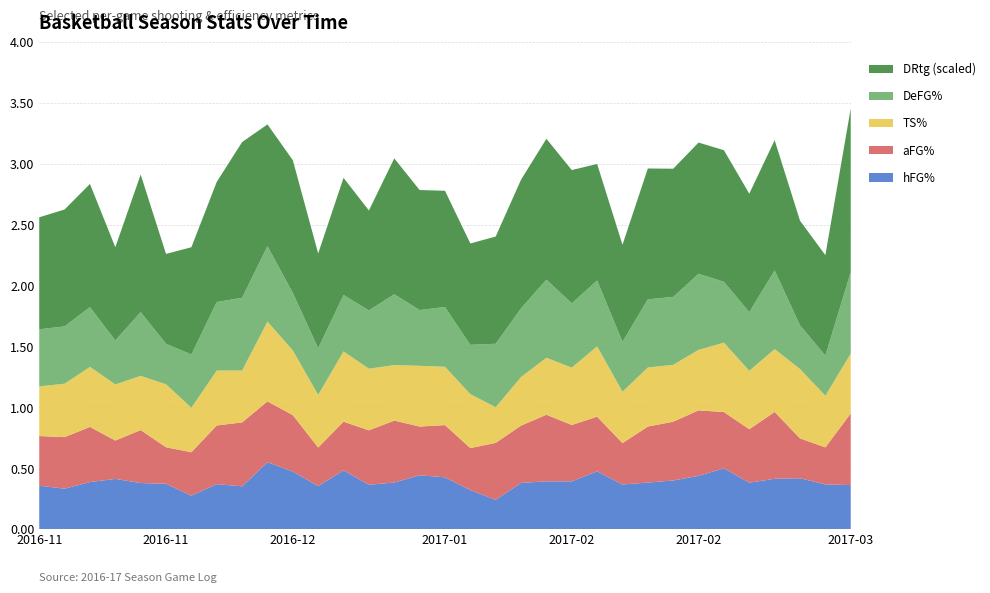

Reading left to right, transcribe all the data shown in this chart.

hFG%: 2016-11-11=0.4	2016-11-13=0.3	2016-11-16=0.4	2016-11-19=0.4	2016-11-22=0.4	2016-11-25=0.4	2016-12-01=0.3	2016-12-03=0.4	2016-12-07=0.4	2016-12-10=0.6	2016-12-18=0.5	2016-12-21=0.4	2016-12-29=0.5	2017-01-01=0.4	2017-01-05=0.4	2017-01-07=0.4	2017-01-12=0.4	2017-01-14=0.3	2017-01-21=0.2	2017-01-26=0.4	2017-01-28=0.4	2017-02-02=0.4	2017-02-04=0.5	2017-02-09=0.4	2017-02-11=0.4	2017-02-16=0.4	2017-02-18=0.4	2017-02-23=0.5	2017-02-25=0.4	2017-03-02=0.4	2017-03-04=0.4	2017-03-08=0.4	2017-03-09=0.4
aFG%: 2016-11-11=0.4	2016-11-13=0.4	2016-11-16=0.5	2016-11-19=0.3	2016-11-22=0.4	2016-11-25=0.3	2016-12-01=0.4	2016-12-03=0.5	2016-12-07=0.5	2016-12-10=0.5	2016-12-18=0.5	2016-12-21=0.3	2016-12-29=0.4	2017-01-01=0.4	2017-01-05=0.5	2017-01-07=0.4	2017-01-12=0.4	2017-01-14=0.3	2017-01-21=0.5	2017-01-26=0.5	2017-01-28=0.5	2017-02-02=0.5	2017-02-04=0.4	2017-02-09=0.3	2017-02-11=0.5	2017-02-16=0.5	2017-02-18=0.5	2017-02-23=0.5	2017-02-25=0.4	2017-03-02=0.5	2017-03-04=0.3	2017-03-08=0.3	2017-03-09=0.6
TS%: 2016-11-11=0.4	2016-11-13=0.4	2016-11-16=0.5	2016-11-19=0.5	2016-11-22=0.4	2016-11-25=0.5	2016-12-01=0.4	2016-12-03=0.5	2016-12-07=0.4	2016-12-10=0.7	2016-12-18=0.5	2016-12-21=0.4	2016-12-29=0.6	2017-01-01=0.5	2017-01-05=0.5	2017-01-07=0.5	2017-01-12=0.5	2017-01-14=0.4	2017-01-21=0.3	2017-01-26=0.4	2017-01-28=0.5	2017-02-02=0.5	2017-02-04=0.6	2017-02-09=0.4	2017-02-11=0.5	2017-02-16=0.5	2017-02-18=0.5	2017-02-23=0.6	2017-02-25=0.5	2017-03-02=0.5	2017-03-04=0.6	2017-03-08=0.4	2017-03-09=0.5
DeFG%: 2016-11-11=0.5	2016-11-13=0.5	2016-11-16=0.5	2016-11-19=0.4	2016-11-22=0.5	2016-11-25=0.3	2016-12-01=0.4	2016-12-03=0.6	2016-12-07=0.6	2016-12-10=0.6	2016-12-18=0.5	2016-12-21=0.4	2016-12-29=0.5	2017-01-01=0.5	2017-01-05=0.6	2017-01-07=0.5	2017-01-12=0.5	2017-01-14=0.4	2017-01-21=0.5	2017-01-26=0.6	2017-01-28=0.6	2017-02-02=0.5	2017-02-04=0.5	2017-02-09=0.4	2017-02-11=0.6	2017-02-16=0.6	2017-02-18=0.6	2017-02-23=0.5	2017-02-25=0.5	2017-03-02=0.6	2017-03-04=0.4	2017-03-08=0.3	2017-03-09=0.7
DRtg_scaled: 2016-11-11=0.9	2016-11-13=1.0	2016-11-16=1.0	2016-11-19=0.8	2016-11-22=1.1	2016-11-25=0.7	2016-12-01=0.9	2016-12-03=1.0	2016-12-07=1.3	2016-12-10=1.0	2016-12-18=1.1	2016-12-21=0.8	2016-12-29=1.0	2017-01-01=0.8	2017-01-05=1.1	2017-01-07=1.0	2017-01-12=1.0	2017-01-14=0.8	2017-01-21=0.9	2017-01-26=1.1	2017-01-28=1.2	2017-02-02=1.1	2017-02-04=1.0	2017-02-09=0.8	2017-02-11=1.1	2017-02-16=1.1	2017-02-18=1.1	2017-02-23=1.1	2017-02-25=1.0	2017-03-02=1.1	2017-03-04=0.9	2017-03-08=0.8	2017-03-09=1.3